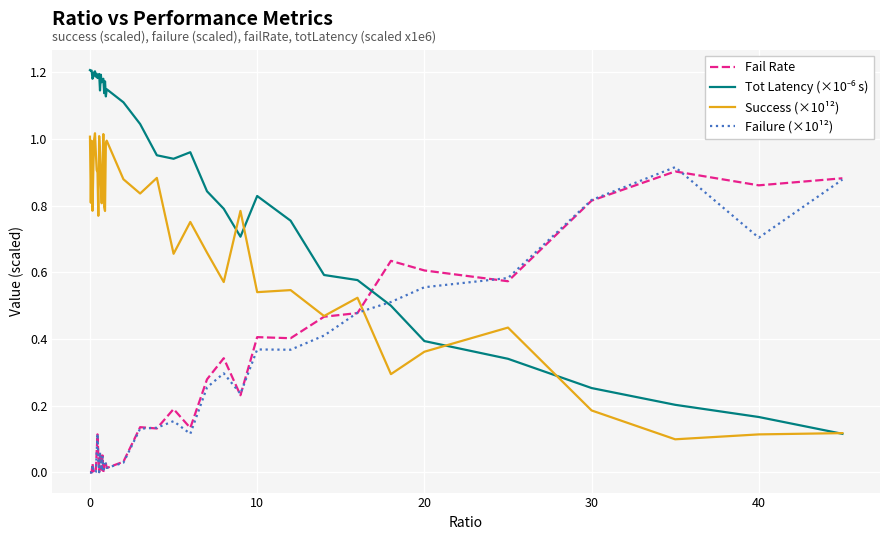

True or false: Failure (×10¹²) and Success (×10¹²) cross at least once.

True